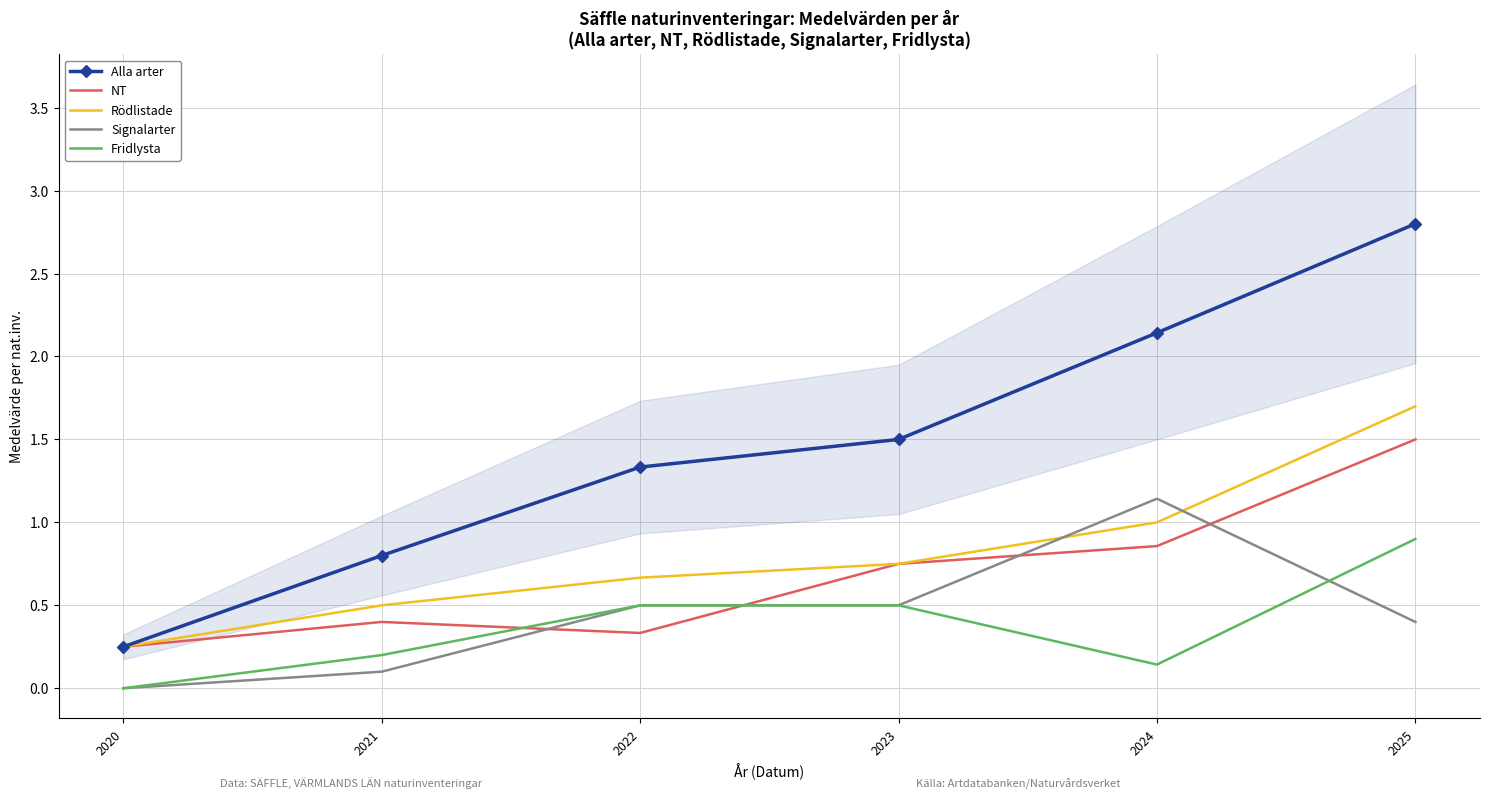

Which label corresponds to the smallest value in the chart?

2020